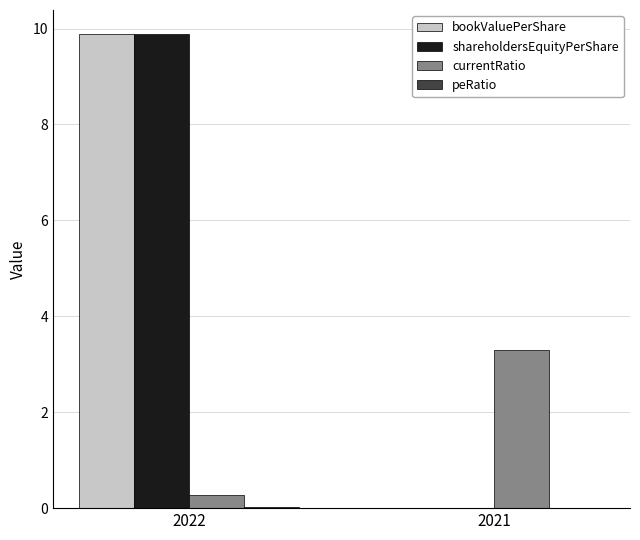

At which category is the sum across all series the highest?

2022